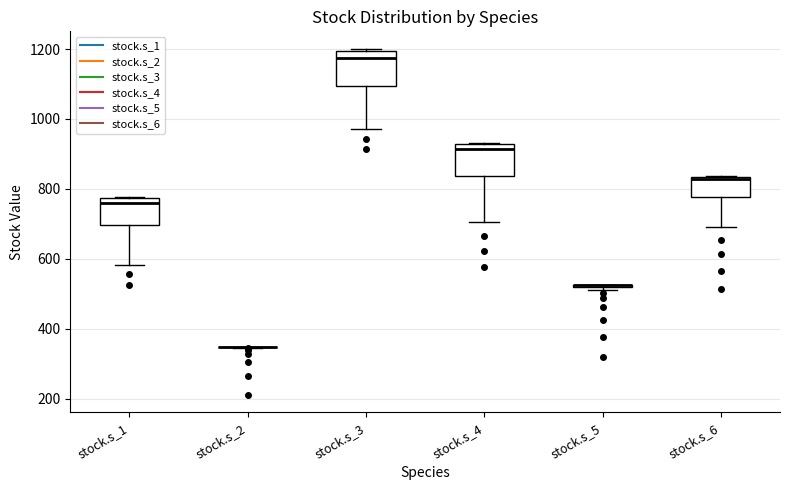

Reading left to right, transcribe this box plot: for each box, give where its median line is, the range the box spans, and where its two whiskers end, as read against the y-axis. The values are not printed on the chart, so give them approximately, as read against the axis.

stock.s_1: median 760, box 700 to 780, whiskers 580 to 780
stock.s_2: box collapsed to a line at 340, whiskers 340 to 340
stock.s_3: median 1180, box 1100 to 1200, whiskers 980 to 1200
stock.s_4: median 920 (just below the box's upper edge), box 840 to 920, whiskers 700 to 940
stock.s_5: box collapsed to a line at 520, whiskers 520 to 520
stock.s_6: median 820, box 780 to 840, whiskers 700 to 840